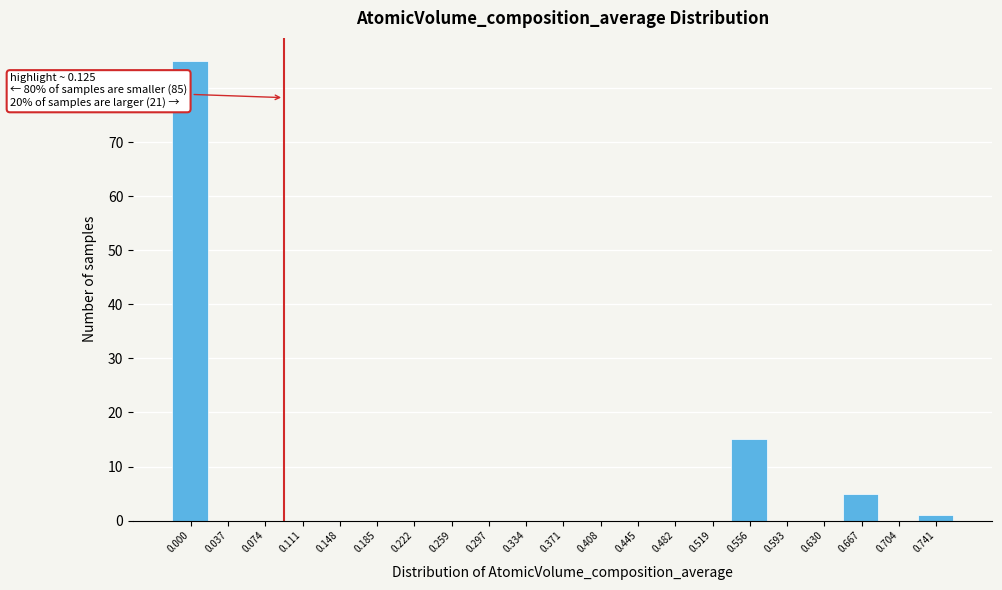

Reading left to right, transcribe all the data shown in this chart.

0.000=85	0.037=0	0.074=0	0.111=0	0.148=0	0.185=0	0.222=0	0.259=0	0.297=0	0.334=0	0.371=0	0.408=0	0.445=0	0.482=0	0.519=0	0.556=15	0.593=0	0.630=0	0.667=5	0.704=0	0.741=1